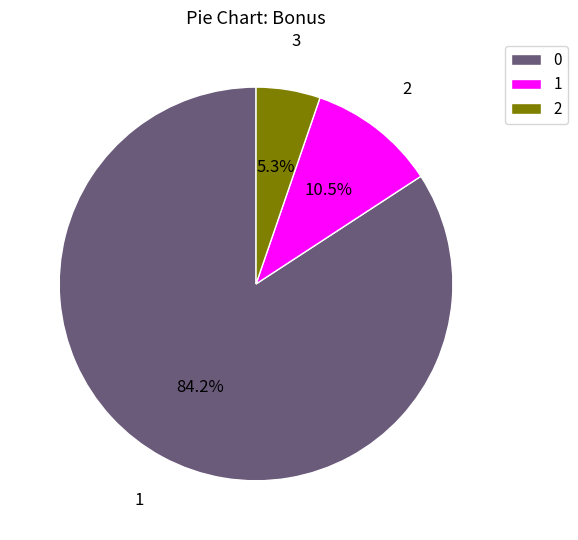

What is the ratio of the value at 2 to the value at 0?

0.1